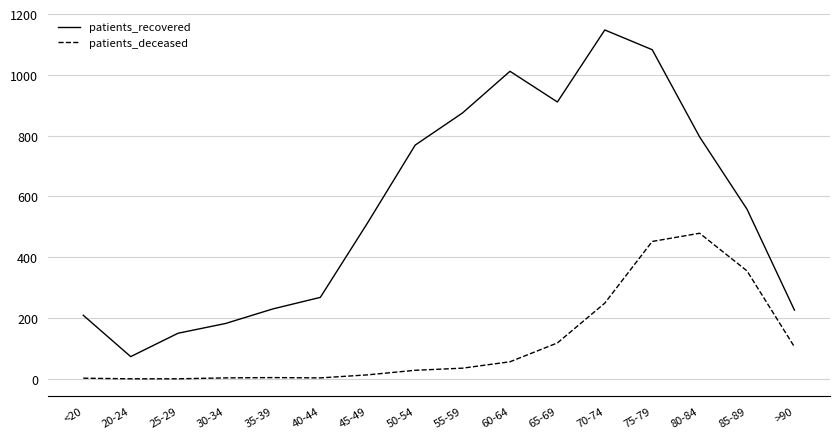

What is the total value across all series at 65-69?

1029